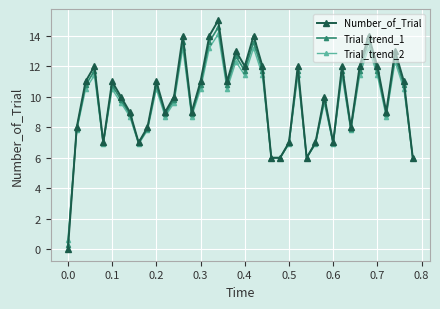

How many interior local peaks does the Trial_trend_1 series have?

12